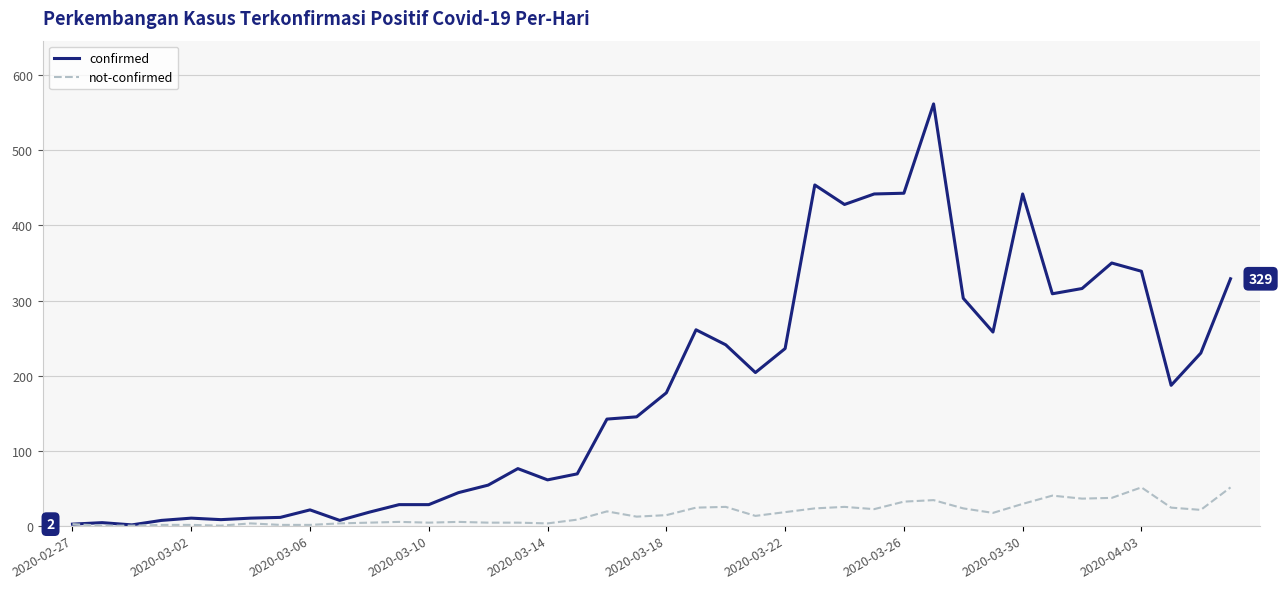

Rank the series by their maximum value, from lowest to highest.

not-confirmed, confirmed